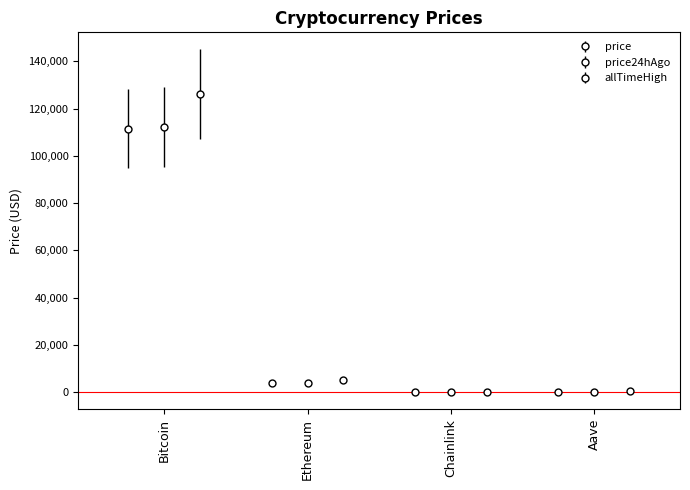

At Bitcoin, list the series in order from largest to smallest.

allTimeHigh, price24hAgo, price